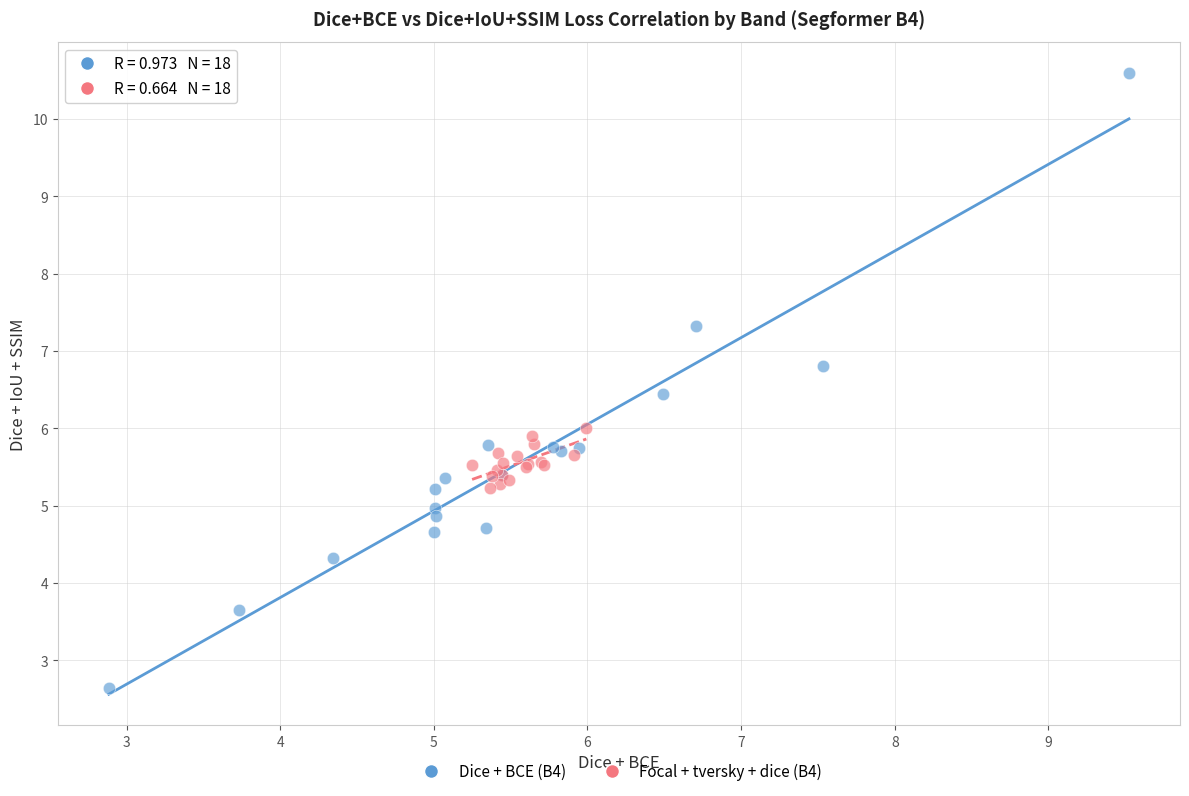

Which series contains the highest Y value?

Dice + BCE (B4)